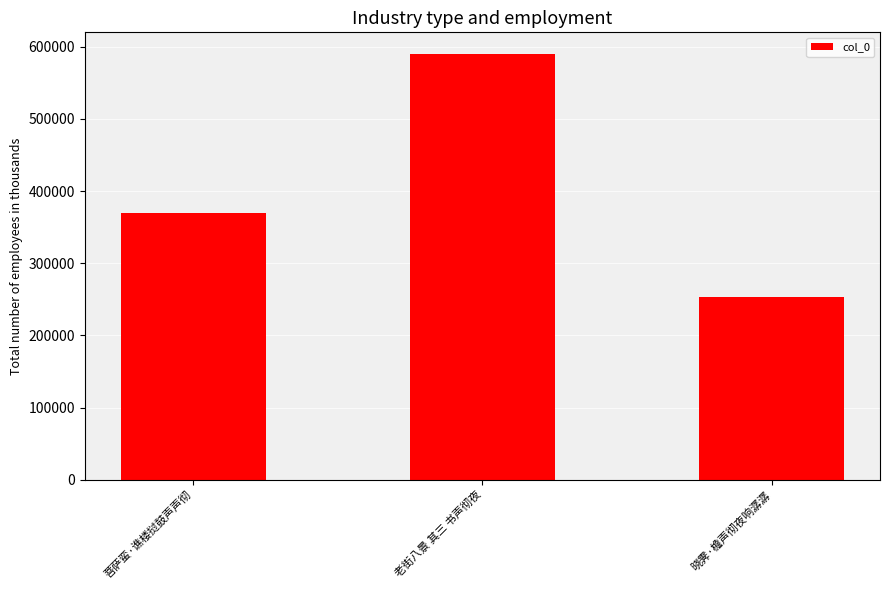

At which category does the chart reach its peak across all series?

老街八景 其三 书声彻夜